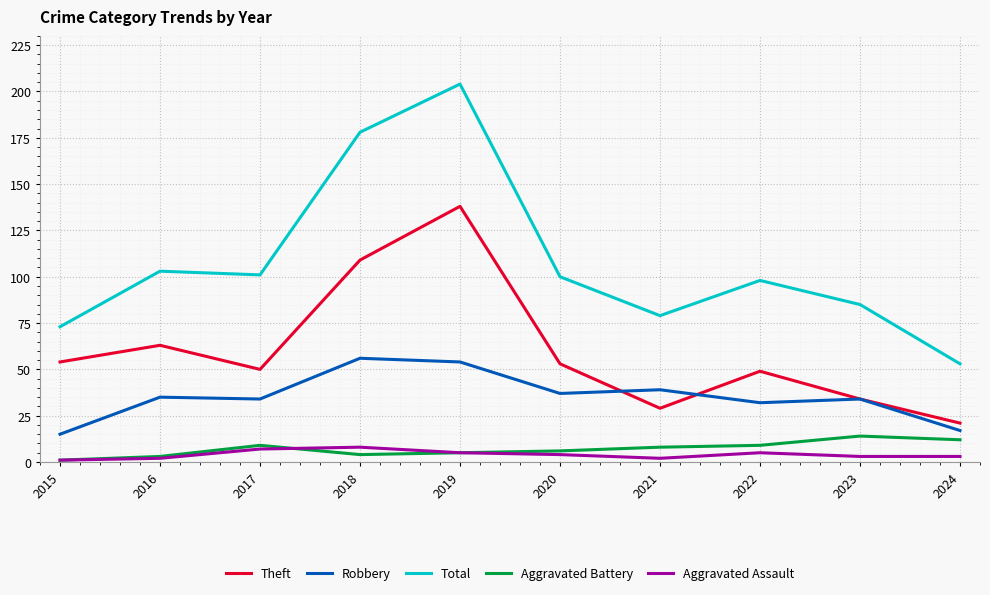

How many series are shown in this chart?

5